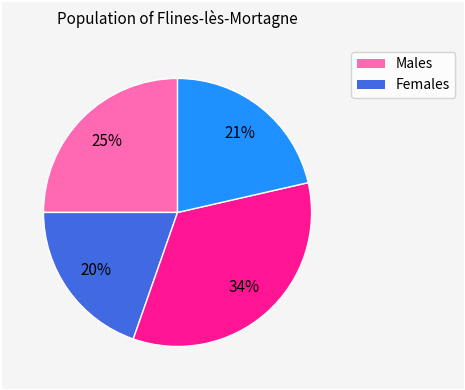

To the nearest percent, what is the average slice percentage?

25%